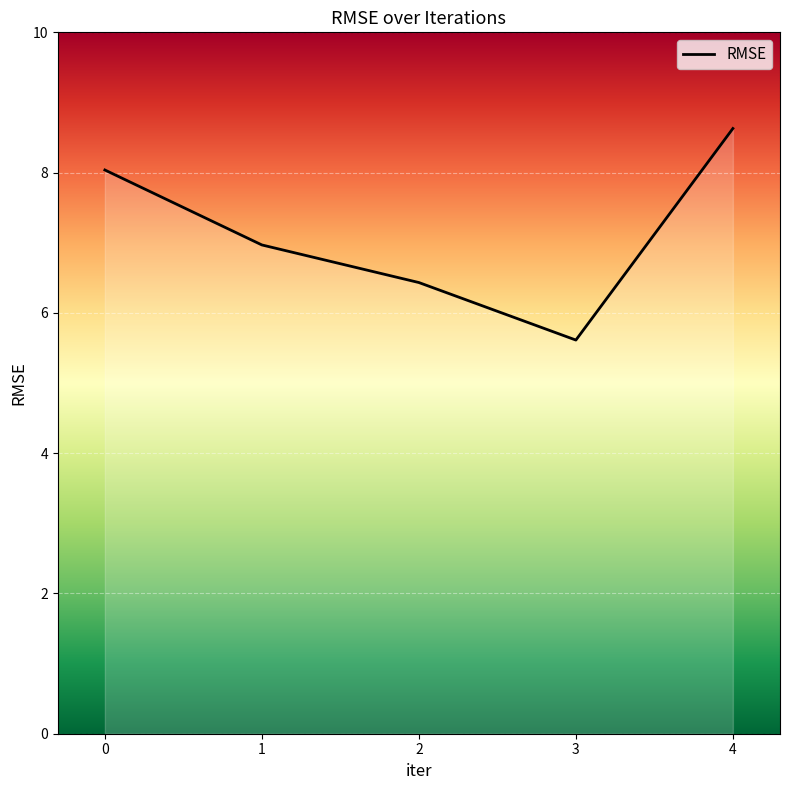

The value at 3 is 9.3. True or false?

False